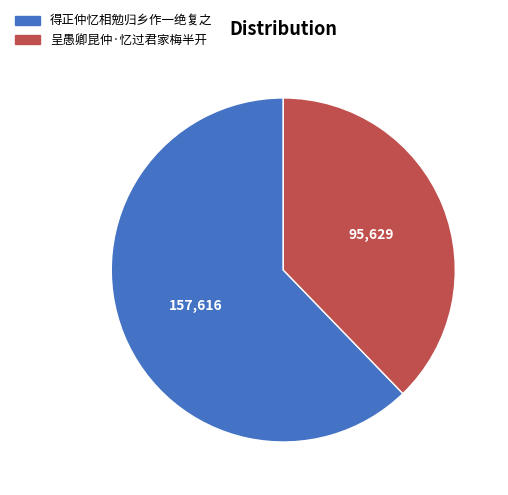

Do 得正仲忆相勉归乡作一绝复之 and 呈愚卿昆仲·忆过君家梅半开 together represent more than half of the pie?

Yes